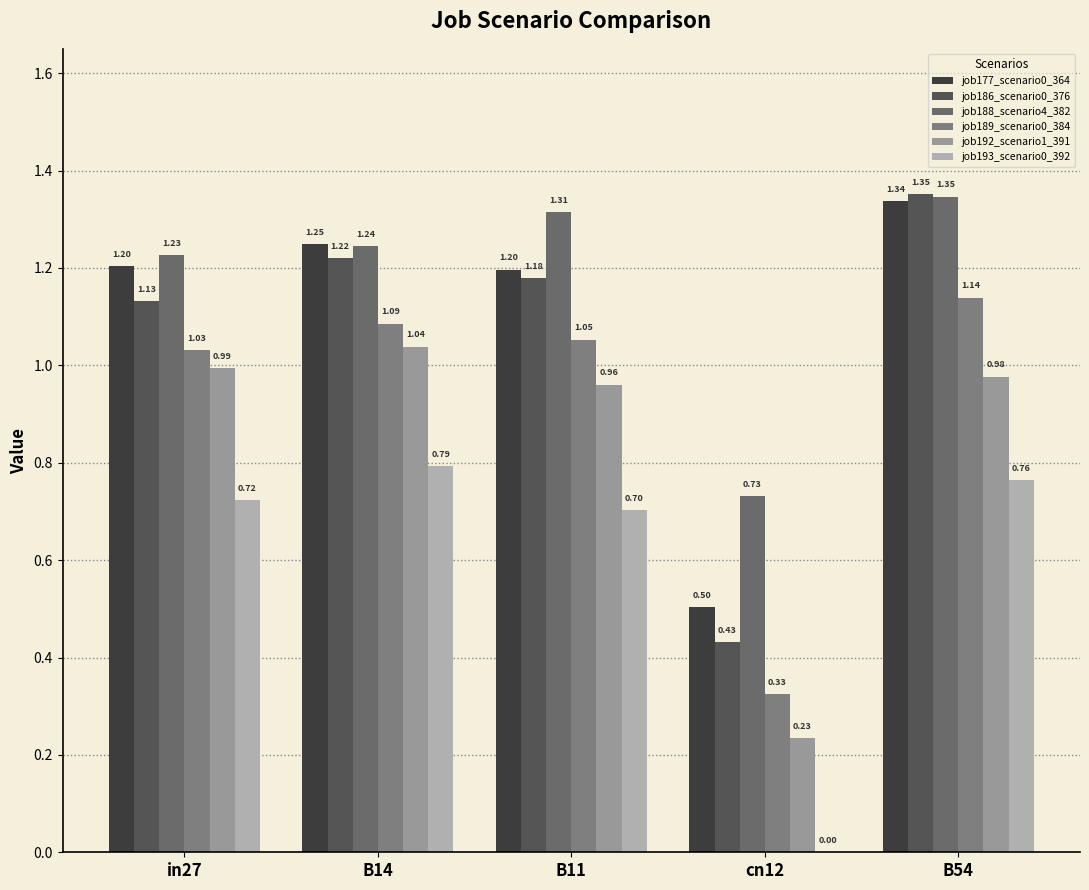

True or false: job192_scenario1_391 has a value of 1.0 at B14.

True